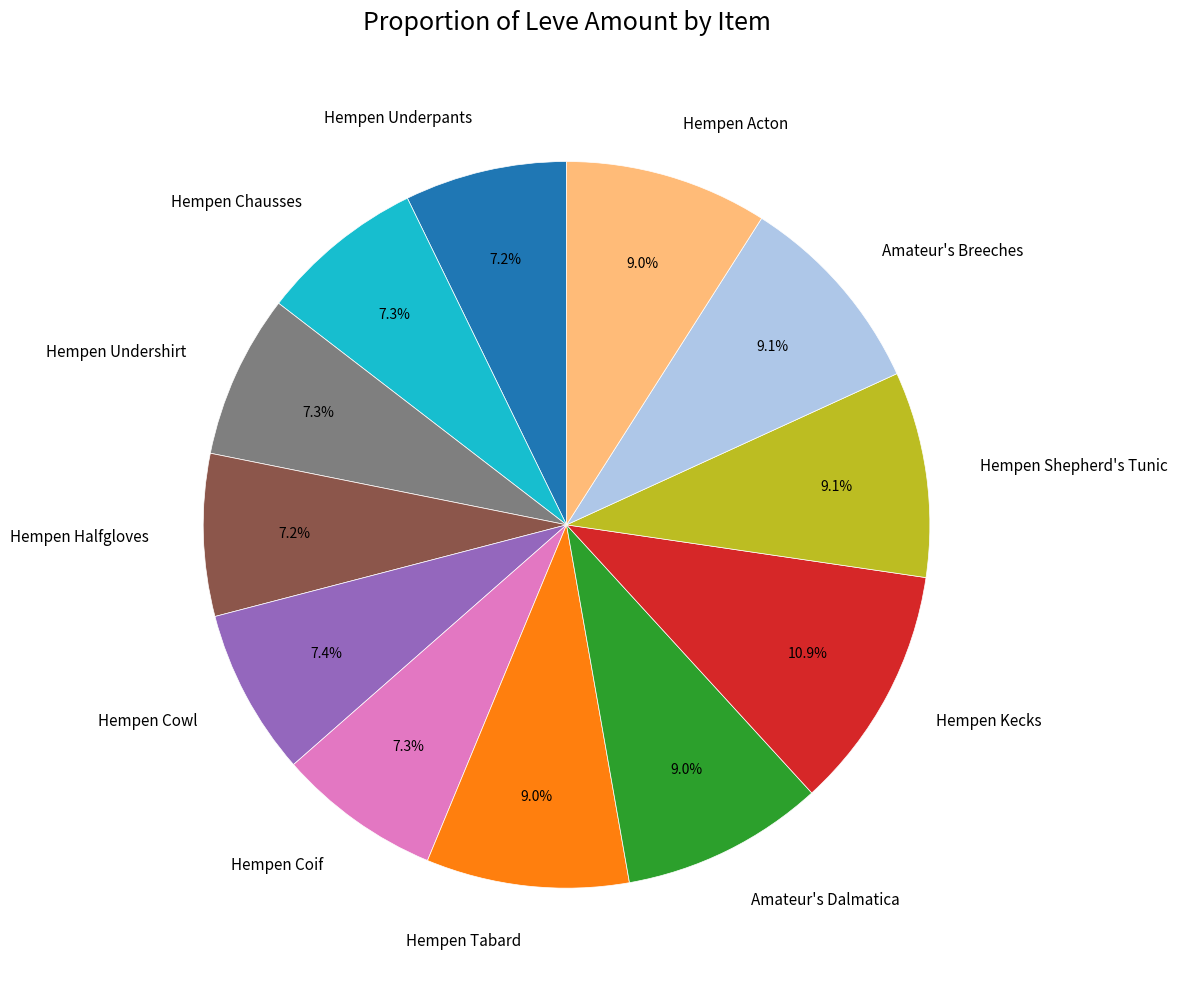

To the nearest percent, what is the average slice percentage?

8%